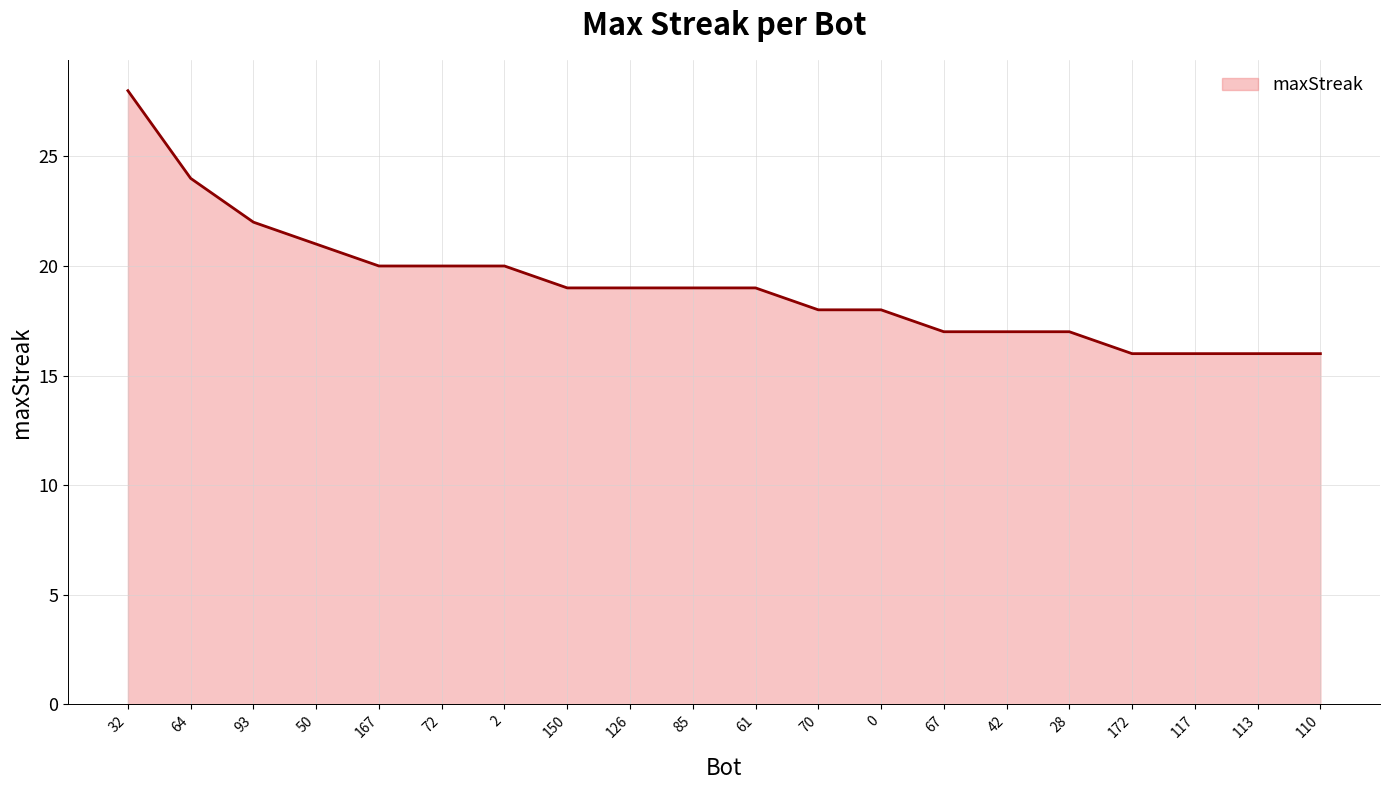

What position from the left is 0?

13